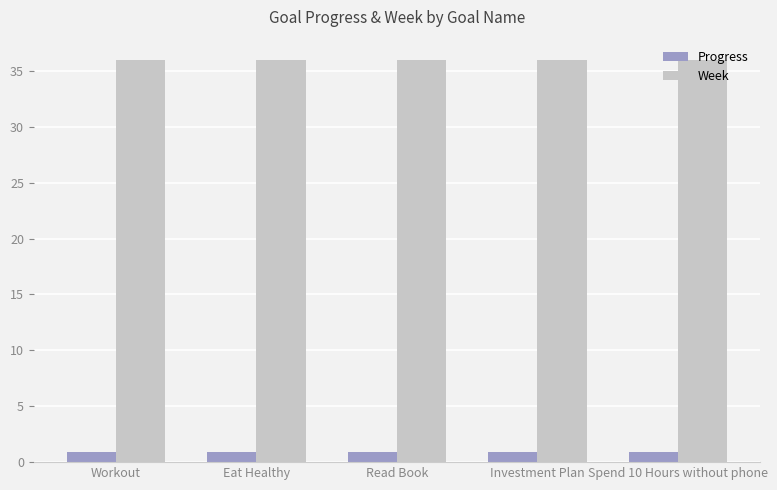

Which series has the largest total across all categories?

Week